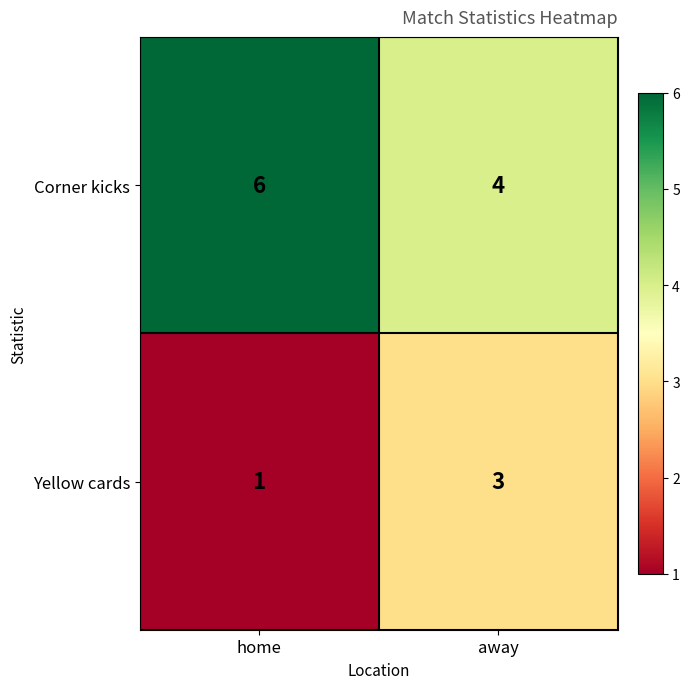

Reading left to right, what are all the values shown in this chart?

Corner kicks: home=6	away=4
Yellow cards: home=1	away=3